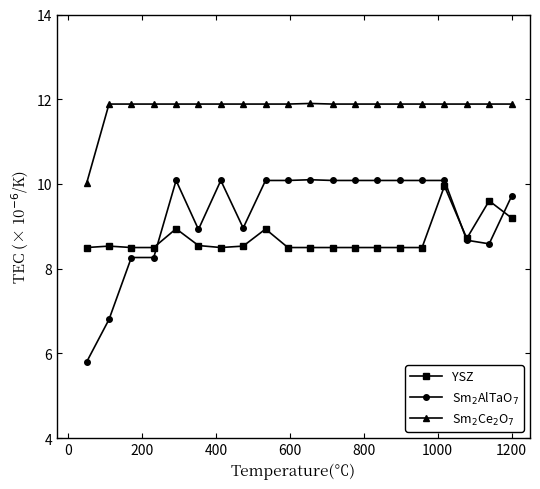

What is the maximum value shown in the chart?

11.9